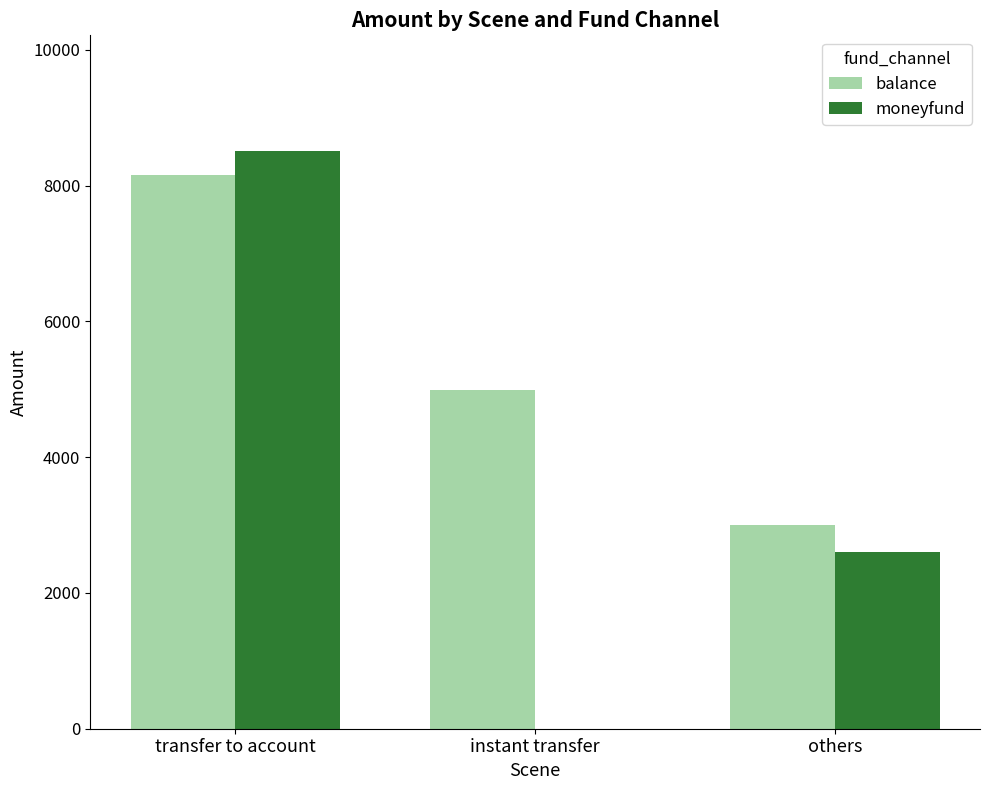

At which category is the sum across all series the highest?

transfer to account